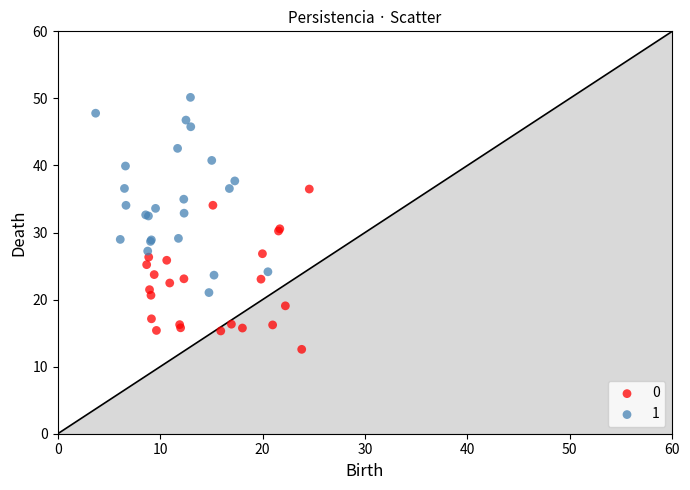

Which series has the widest spread of Y values?

1